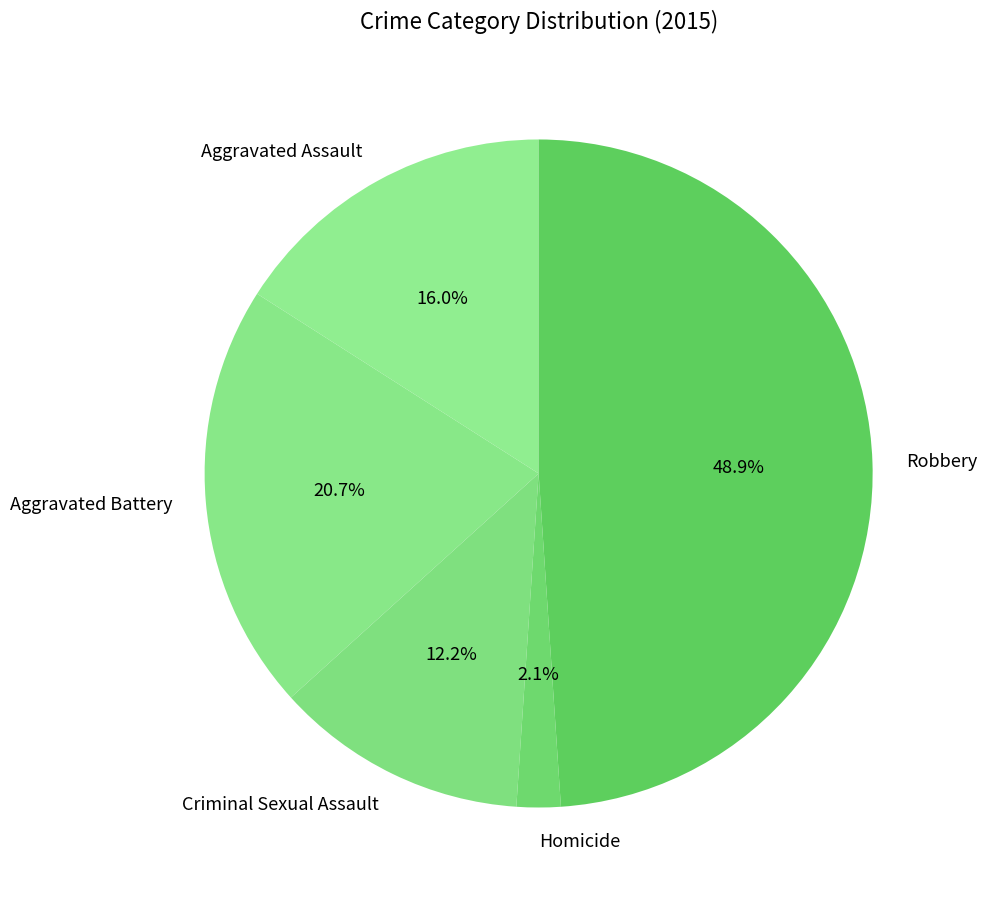

Is it true that Aggravated Assault is 2% of the pie?

False